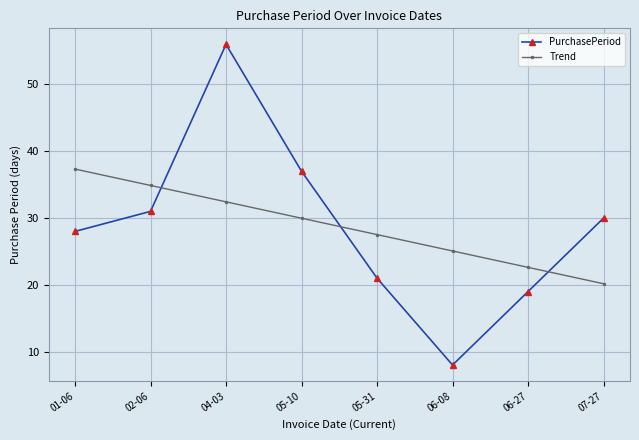

What is the sum of all PurchasePeriod values?

230.0